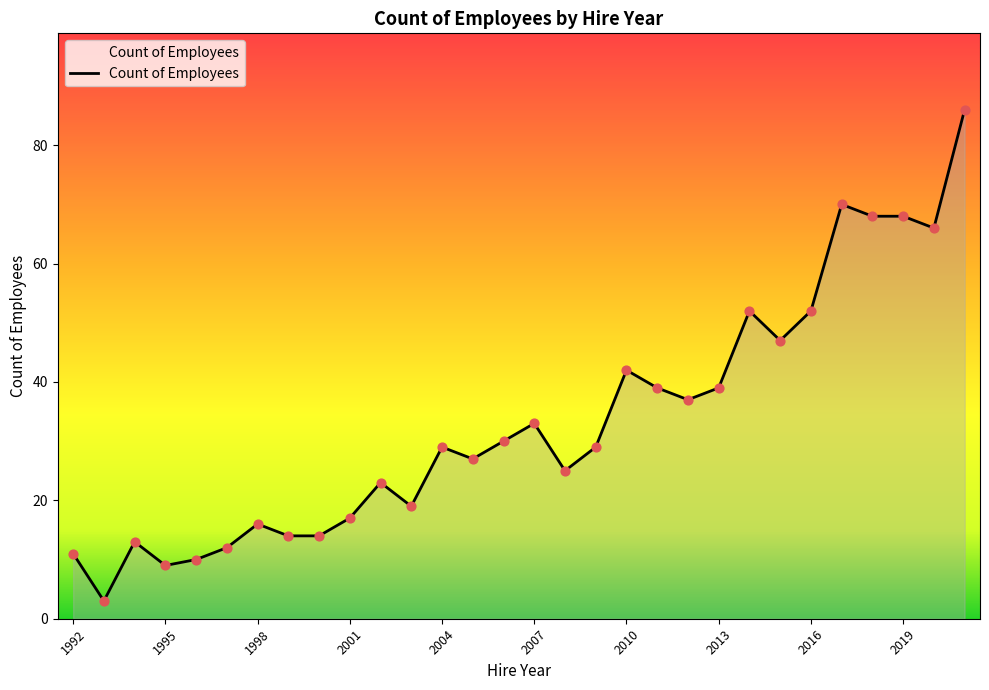

What is the difference between the maximum and minimum values?

83